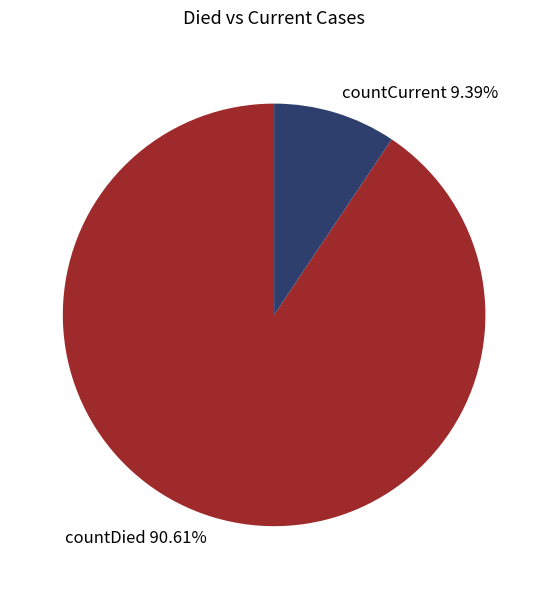

What is the ratio of the value at countCurrent to the value at countDied?

0.1